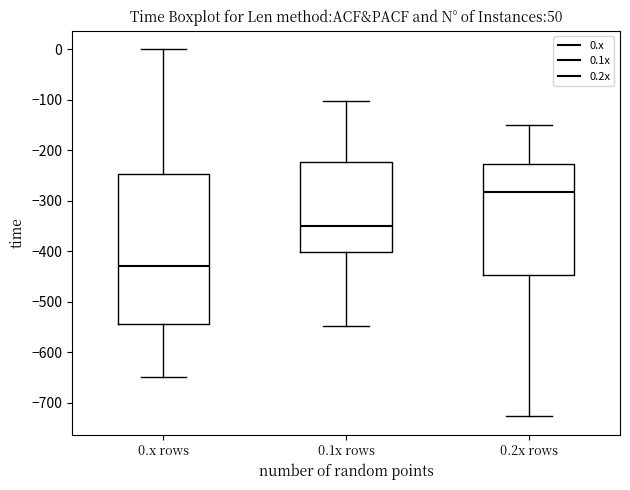

Reading left to right, read every box against the y-axis: the position of its median line, the range the box covers, and the ends of its whiskers. The values are not printed on the chart, so give them approximately, as read against the axis.

0.x rows: median -430, box -540 to -250, whiskers -650 to 0
0.1x rows: median -350, box -400 to -220, whiskers -550 to -100
0.2x rows: median -280, box -450 to -230, whiskers -730 to -150